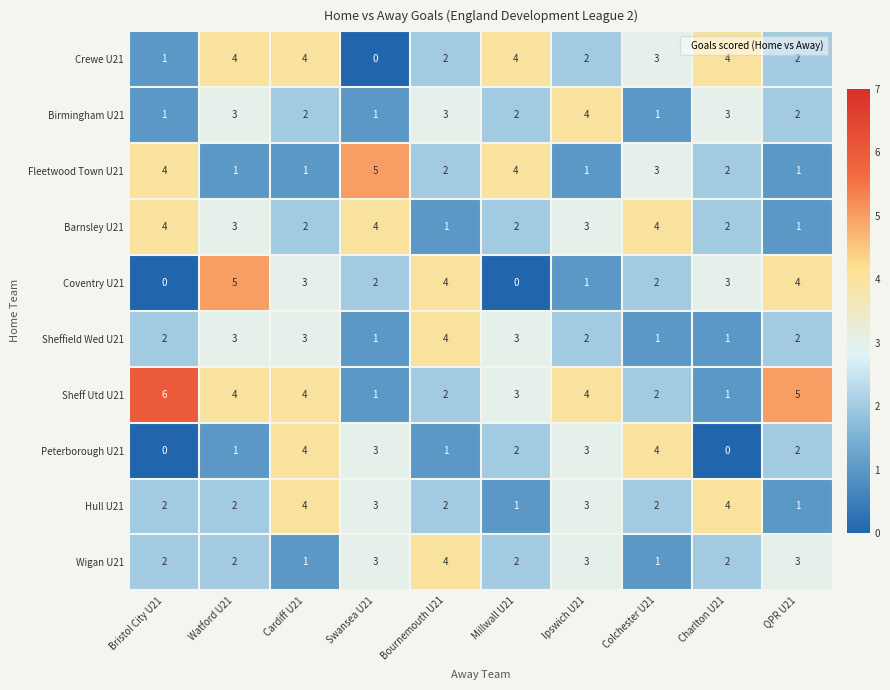

Which series changed the most between Charlton U21 and QPR U21?

Sheff Utd U21